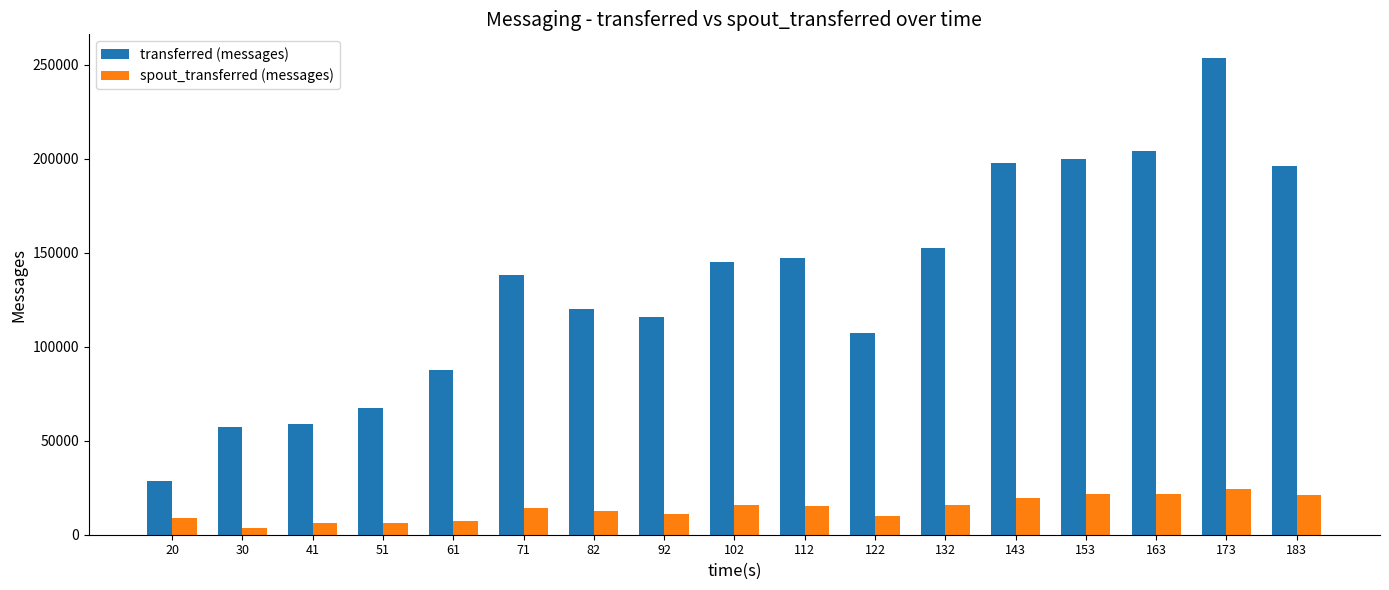

At which label does spout_transferred (messages) reach its minimum?

30